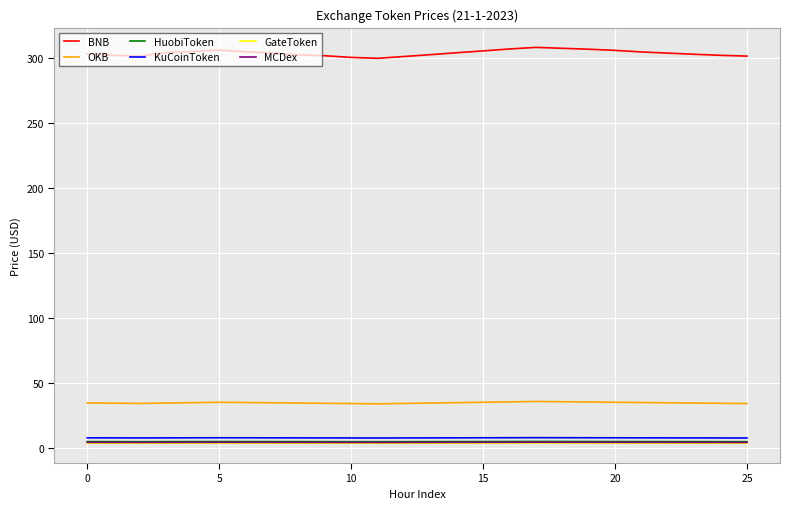

In BNB, how many points are lower than both neighbors (excluding endpoints)?

2